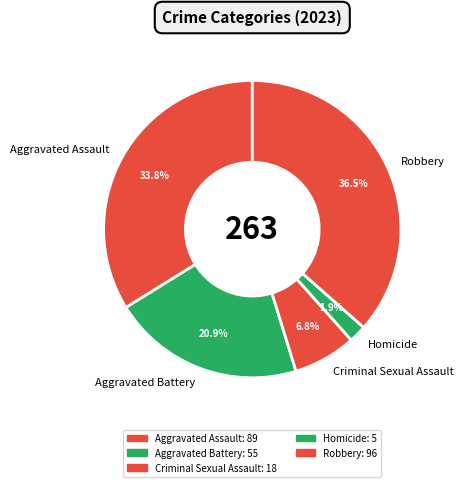

How many segments does this pie chart have?

5